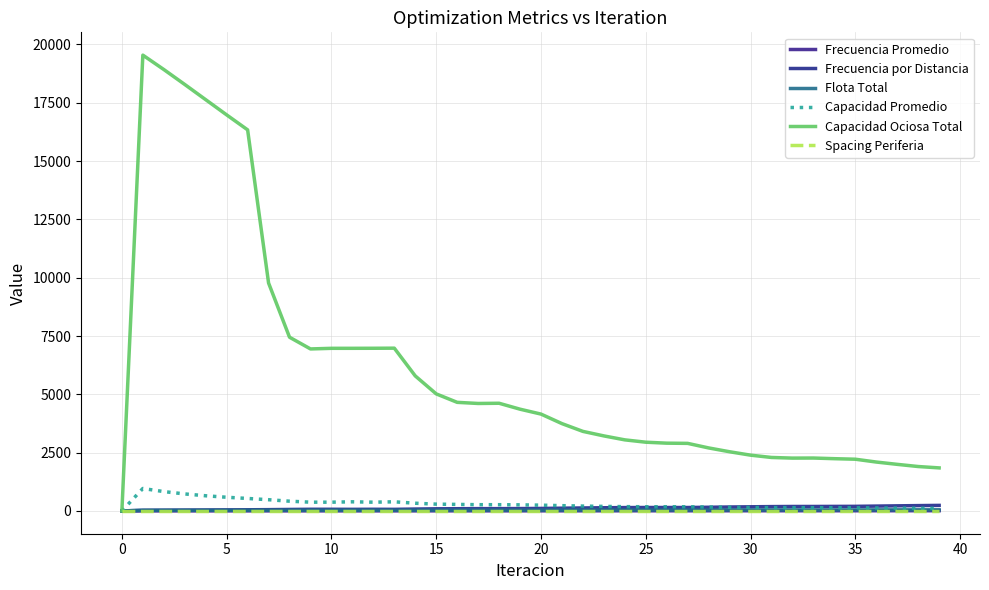

Count the number of categories in the chart.

40